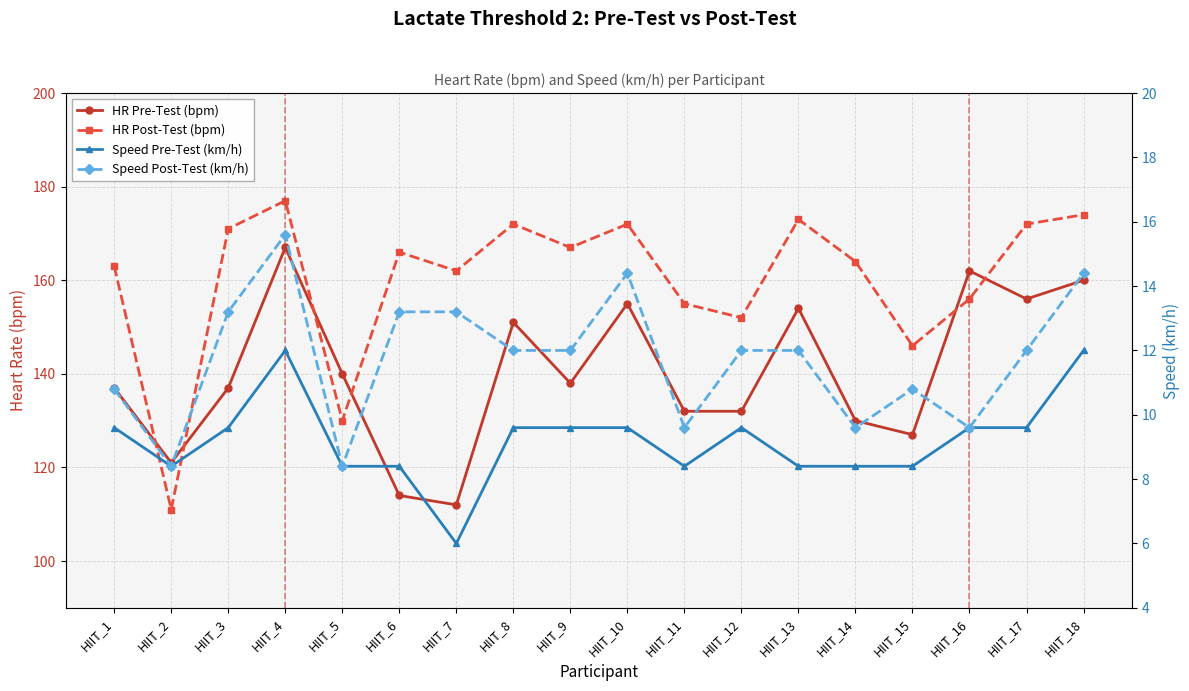

What is the total value across all series at HIIT_2?

248.8